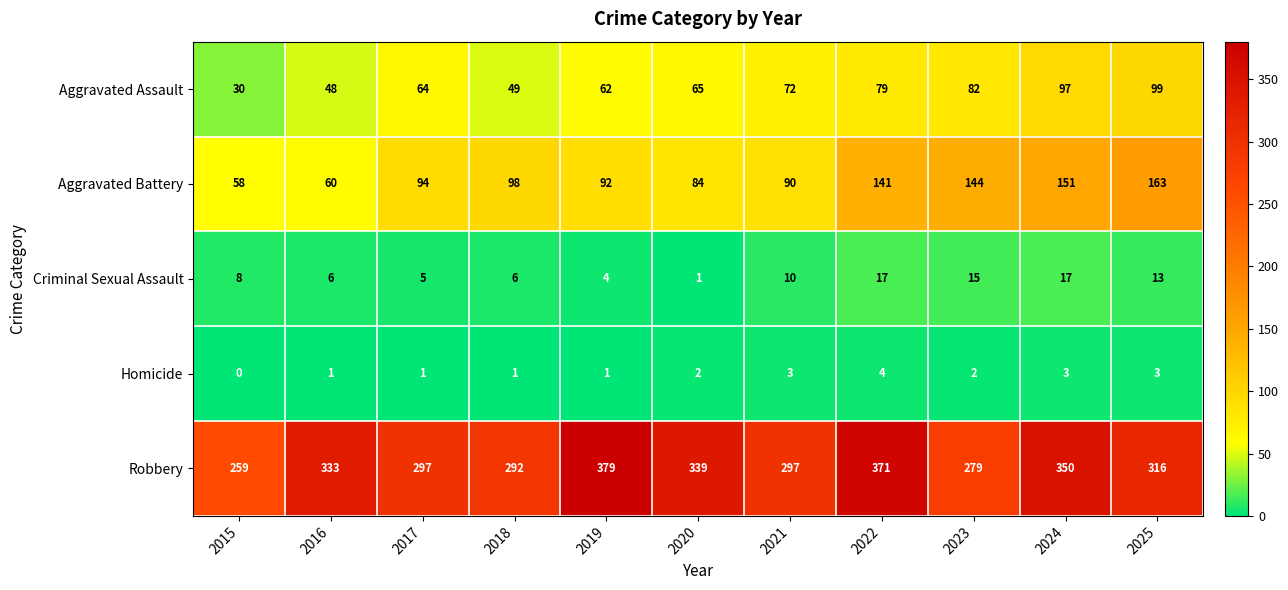

What is the spread (max minus min) of values at 2024?

347